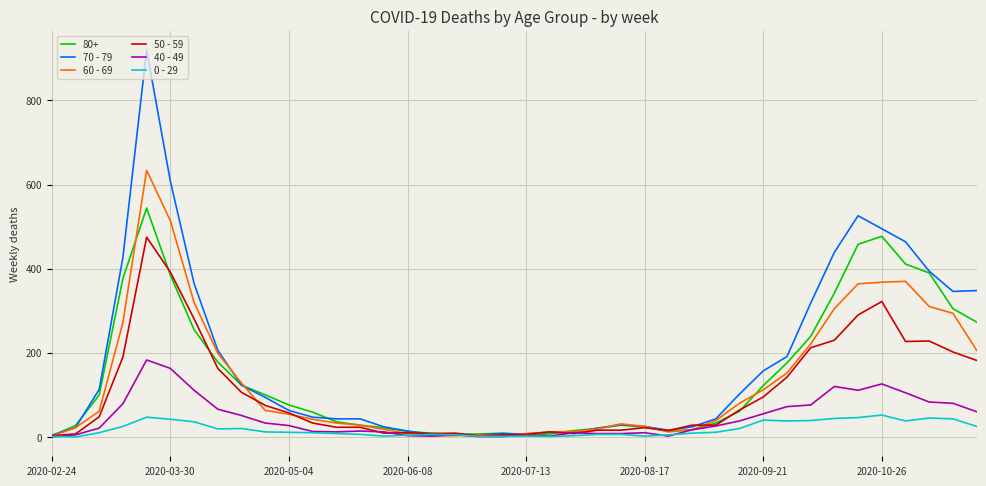

List the series in order of their peak value, highest first.

70 - 79, 60 - 69, 80+, 50 - 59, 40 - 49, 0 - 29